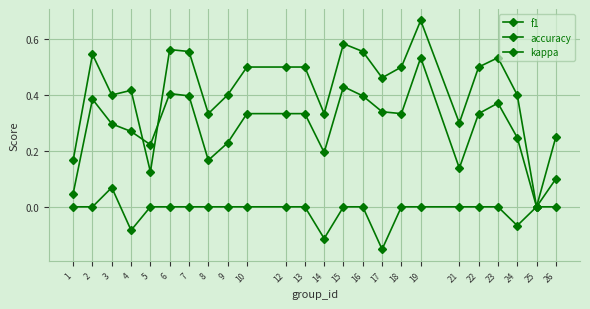

What is the maximum value for f1?

0.5